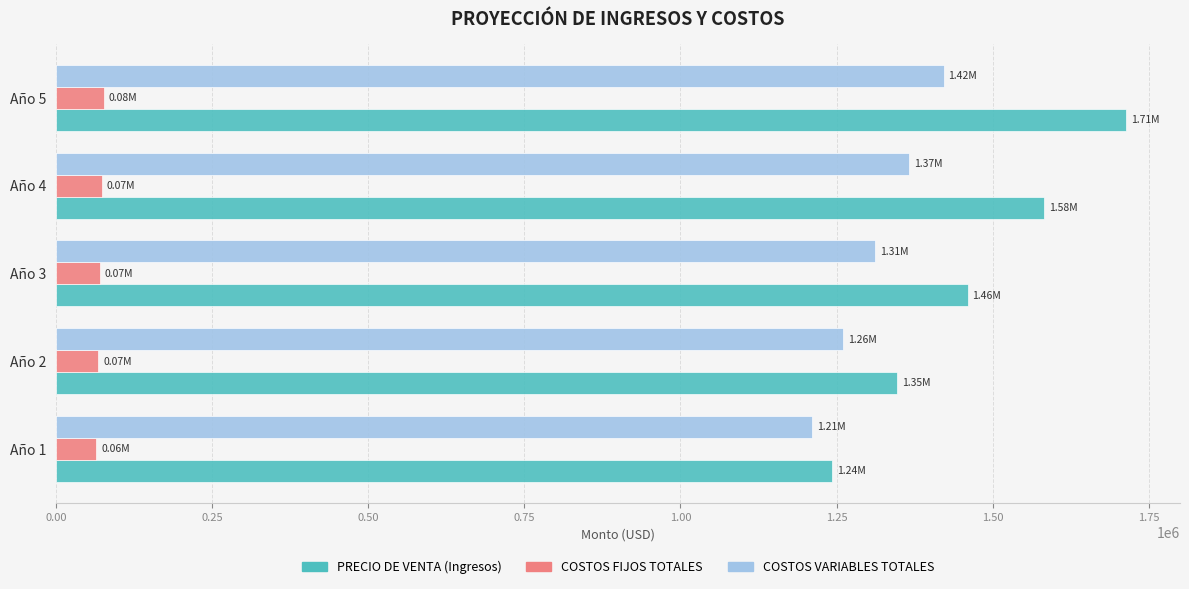

Is the value of COSTOS FIJOS TOTALES at Año 4 greater than the value of COSTOS VARIABLES TOTALES at Año 1?

No